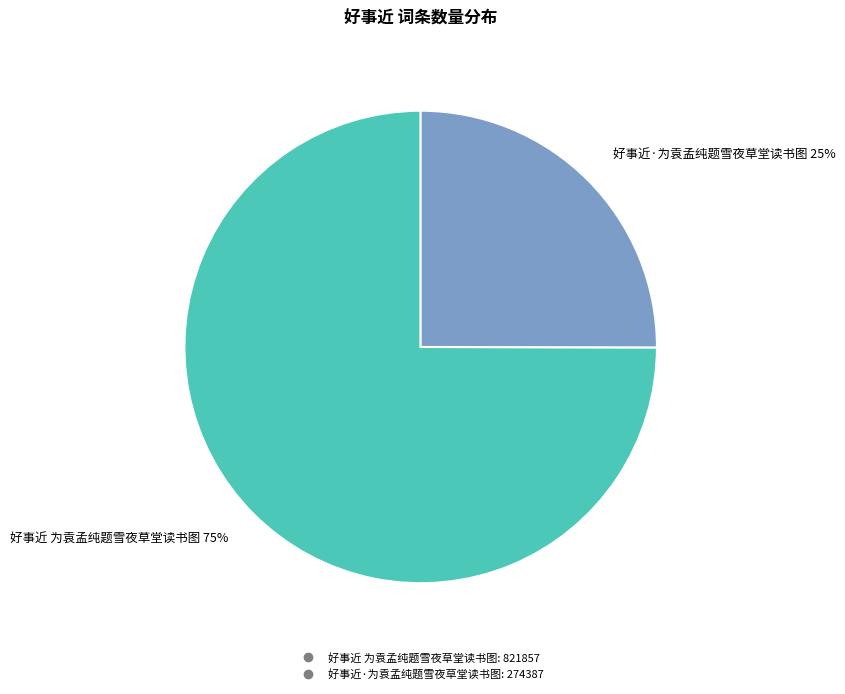

To the nearest percent, what percentage of the pie is 好事近 为袁孟纯题雪夜草堂读书图?

75%